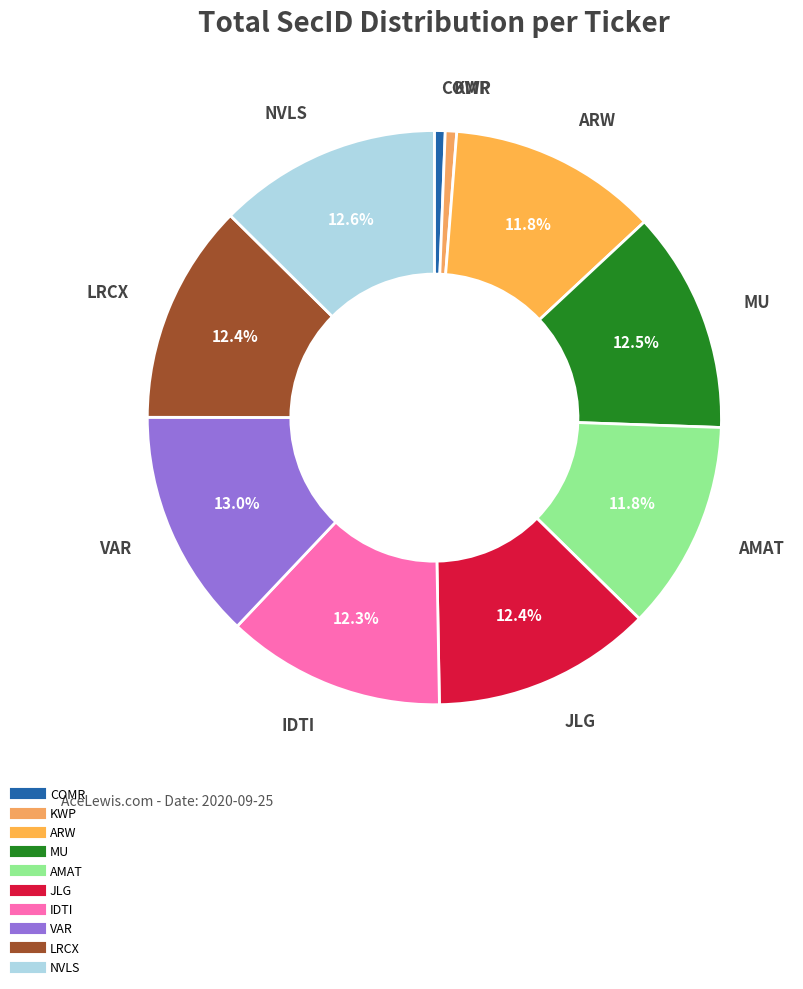

The JLG slice represents 12% of the pie. True or false?

True